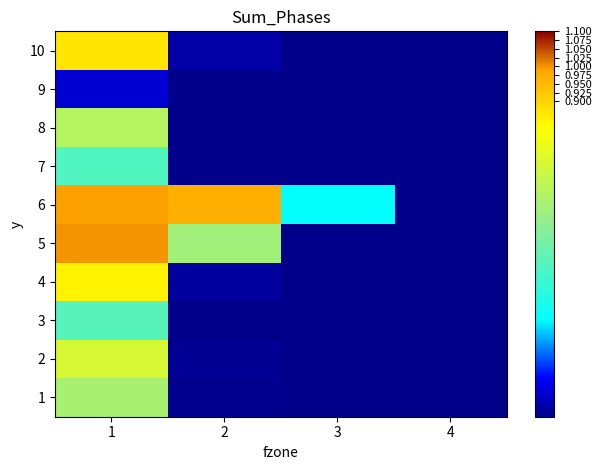

What is the difference between the highest and lowest values at 2?

1.0